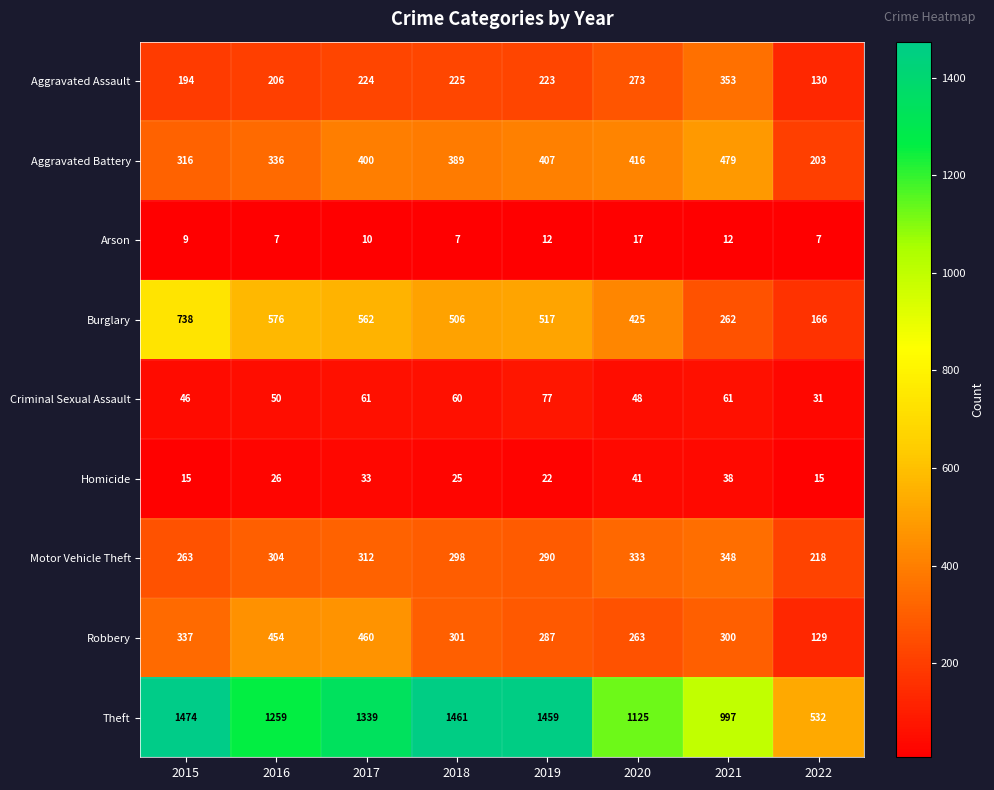

Is it true that Aggravated Battery equals 400 at 2017?

True